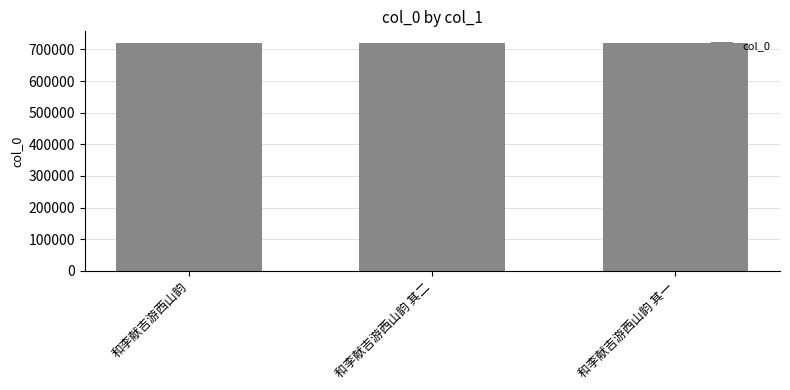

Are the bars horizontal?

No